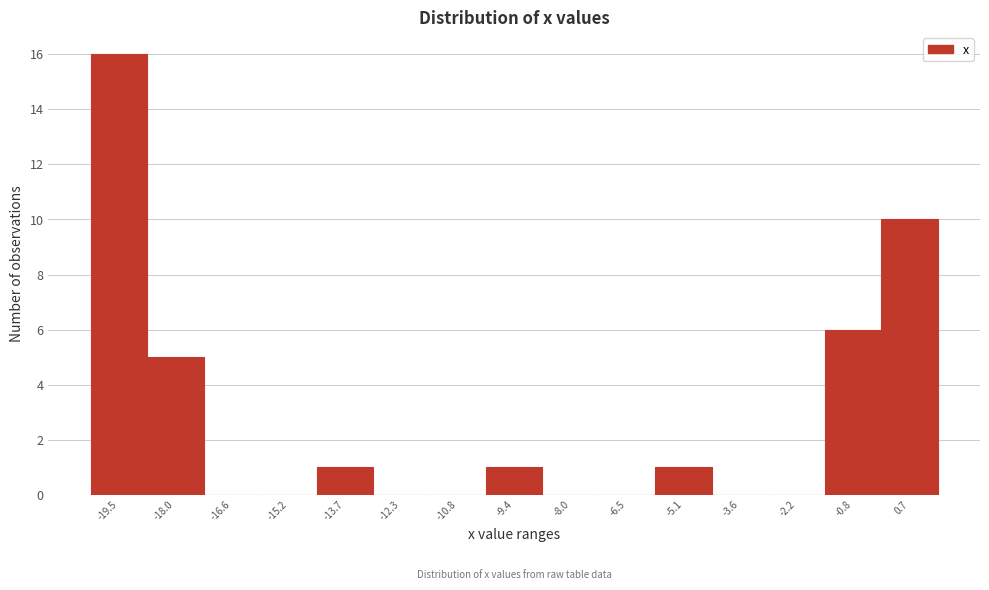

Over which range of the x-axis is the bar tallest?

-20.20 to -18.76